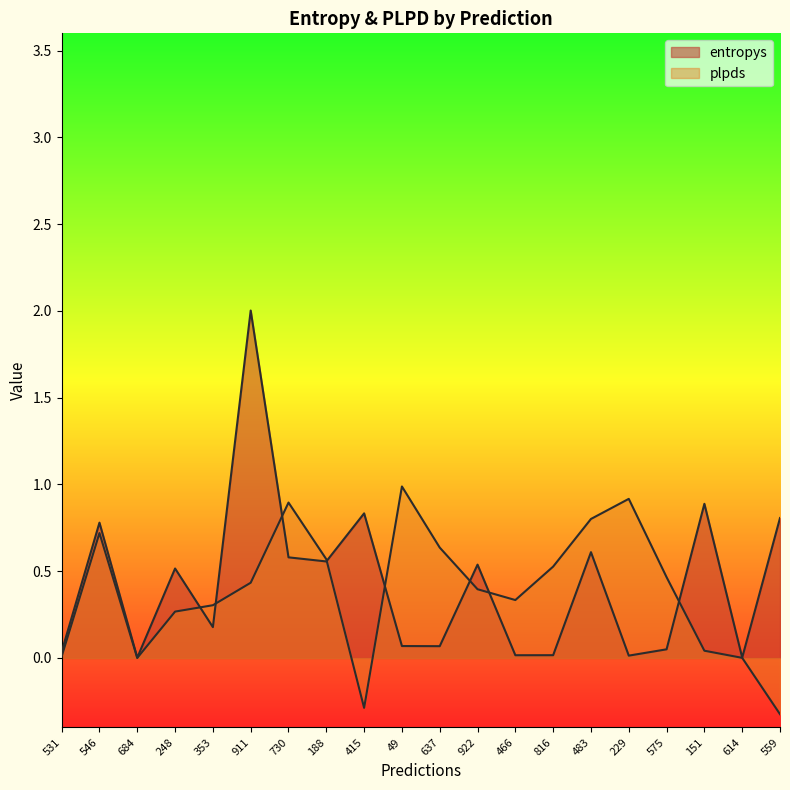

What is the maximum value for entropys?

2.0